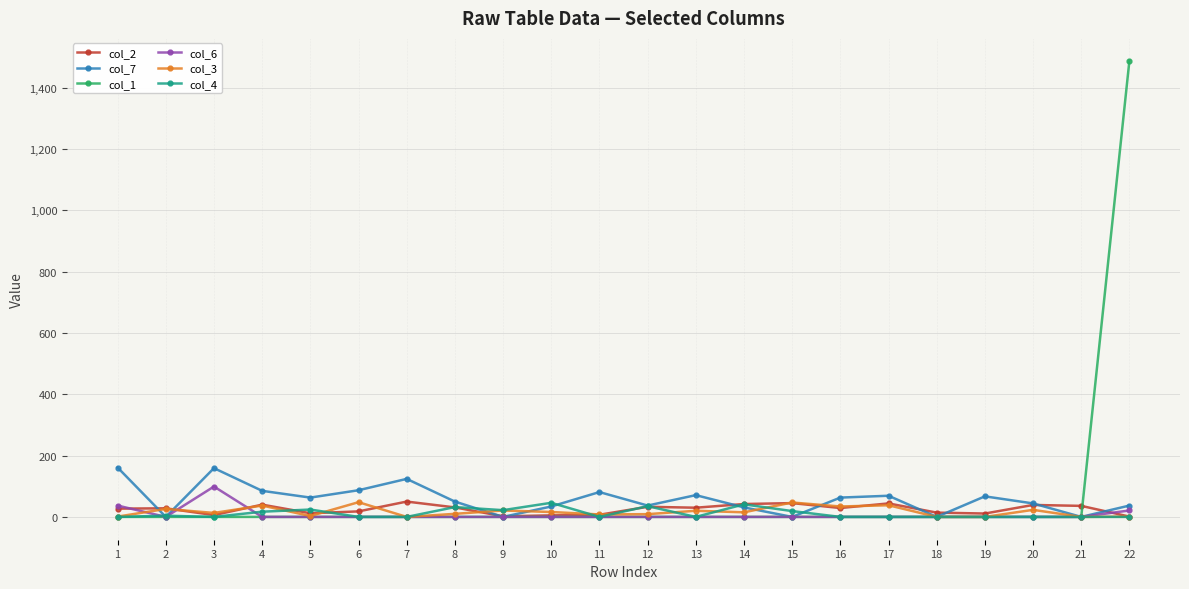

Which series changed the most between 17 and 18?

col_7